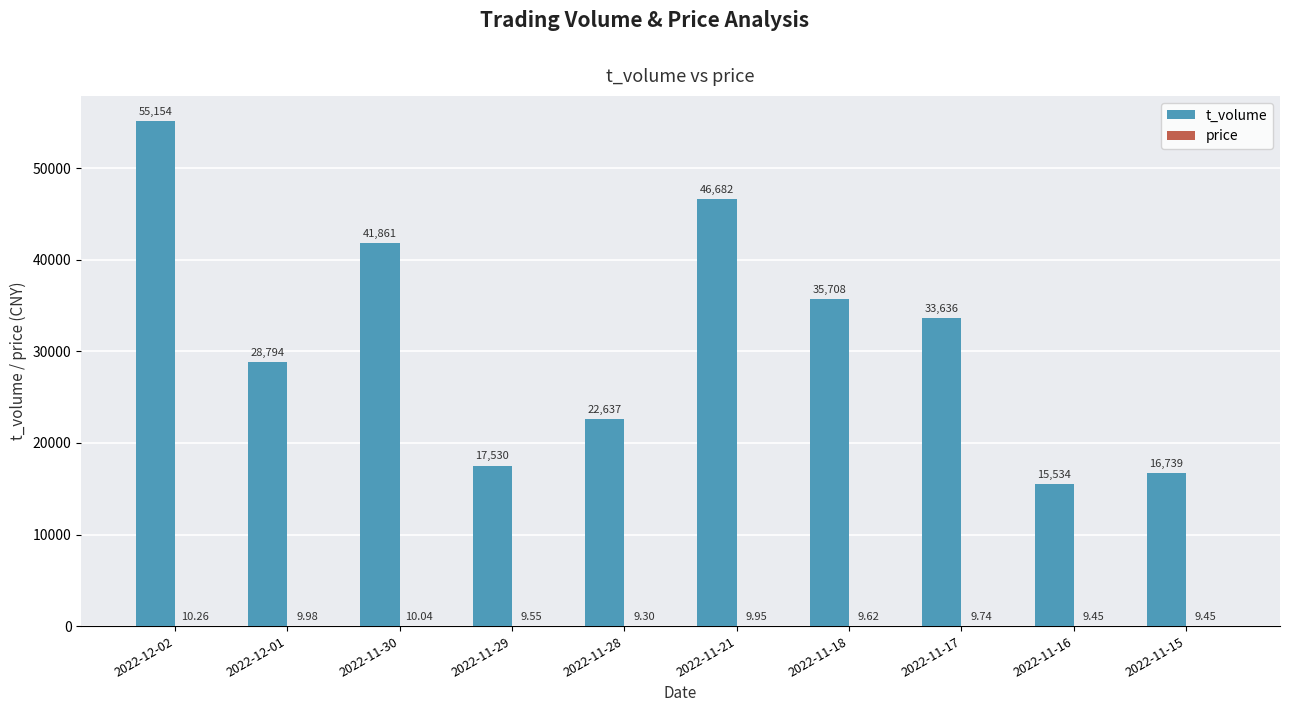

At which category is the sum across all series the highest?

2022-12-02